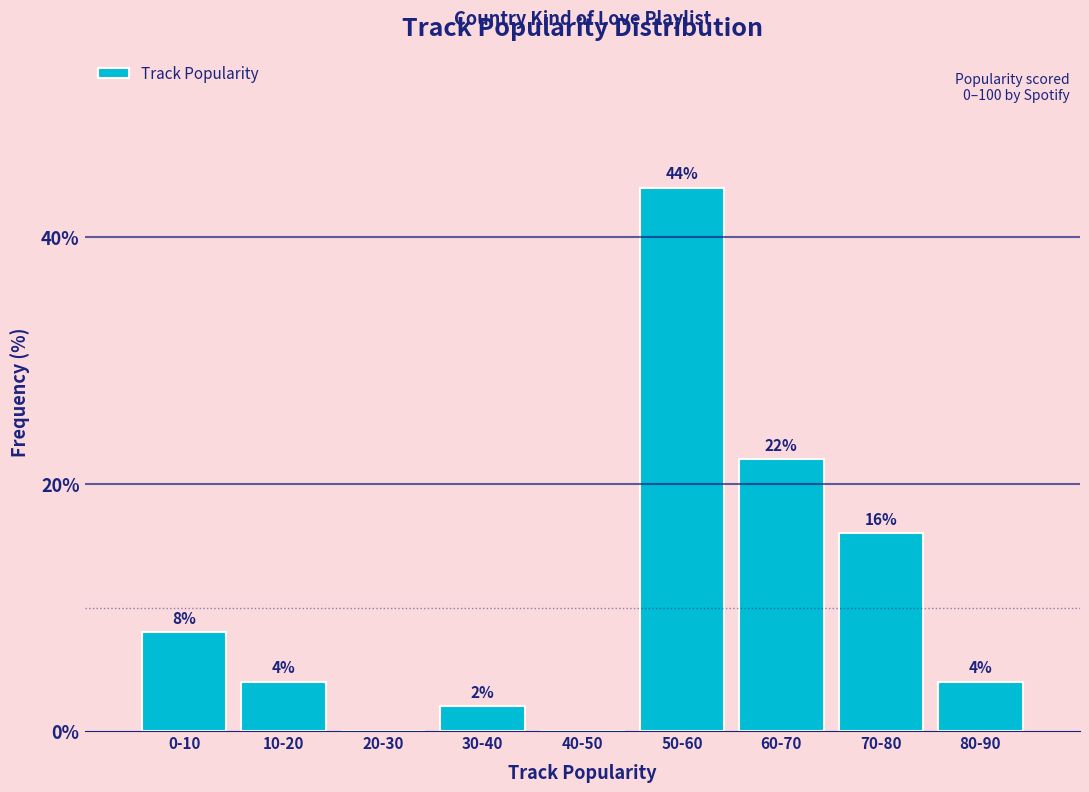

Reading left to right, list all the values displayed in this chart.

0-10=8	10-20=4	20-30=0	30-40=2	40-50=0	50-60=44	60-70=22	70-80=16	80-90=4